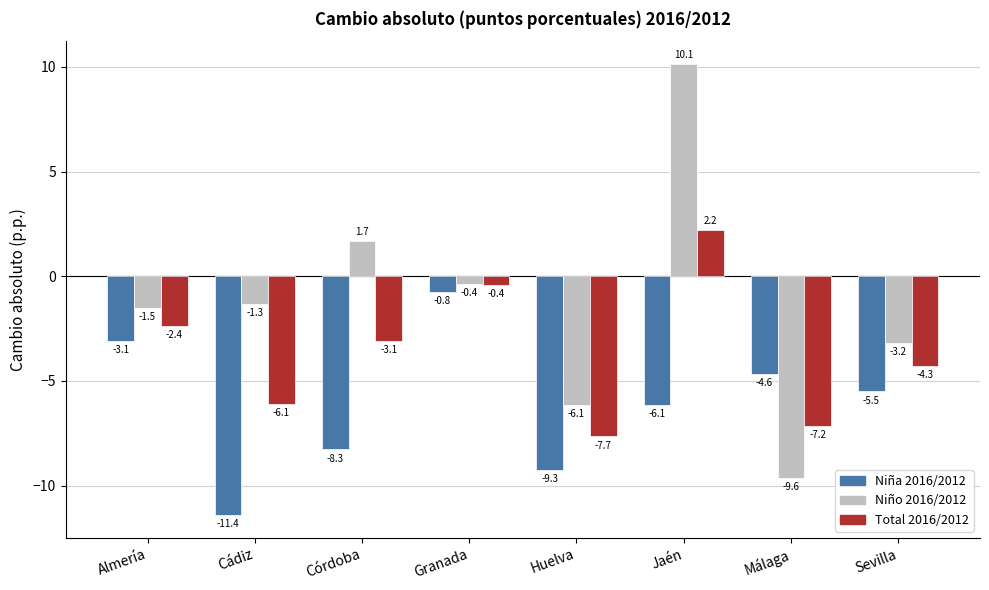

What position from the right is Jaén?

3